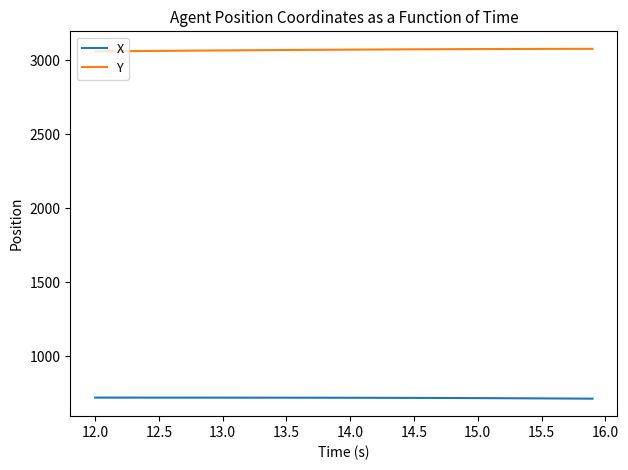

Does the chart display data point markers on the line(s)?

No